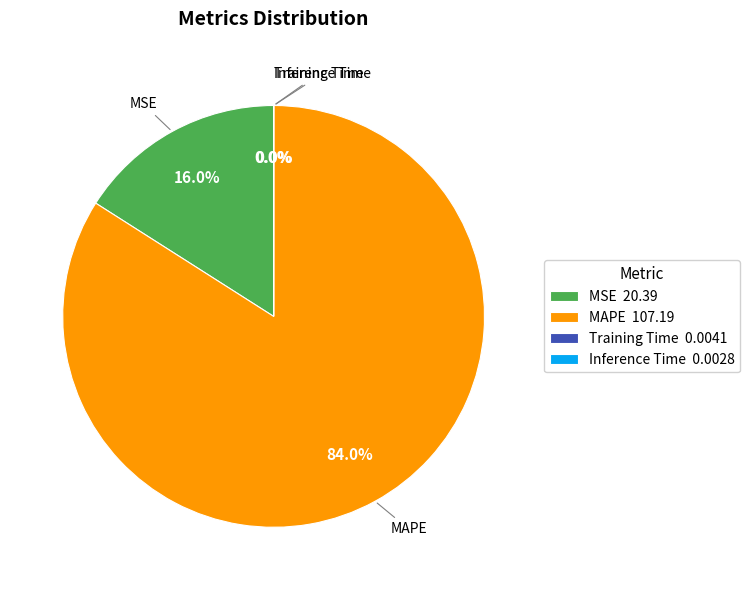

Do MSE 20.39 and MAPE 107.19 together represent more than half of the pie?

Yes